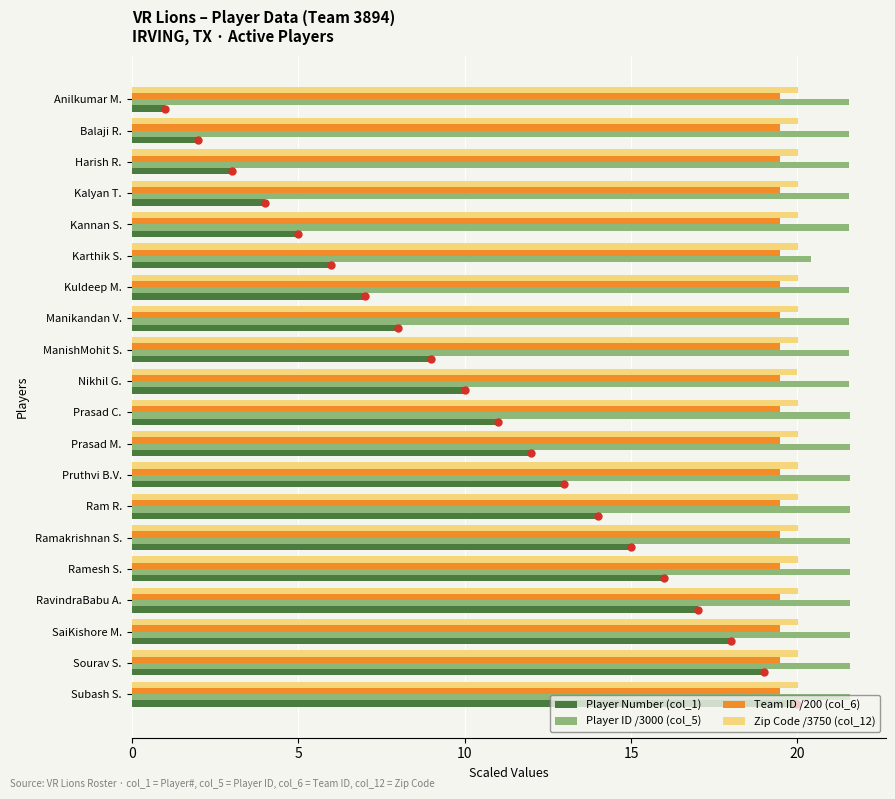

At which label does Player Number (col_1) reach its peak?

Subash S.